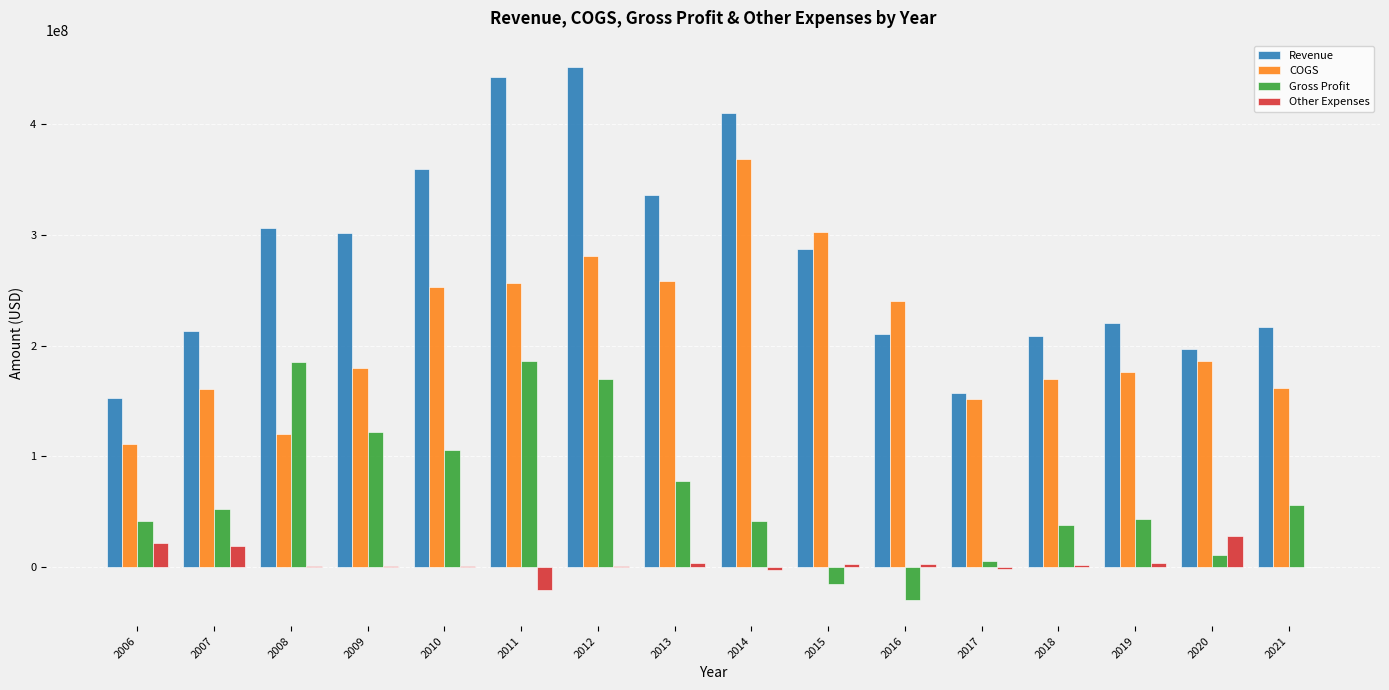

Does the chart contain stacked bars?

No